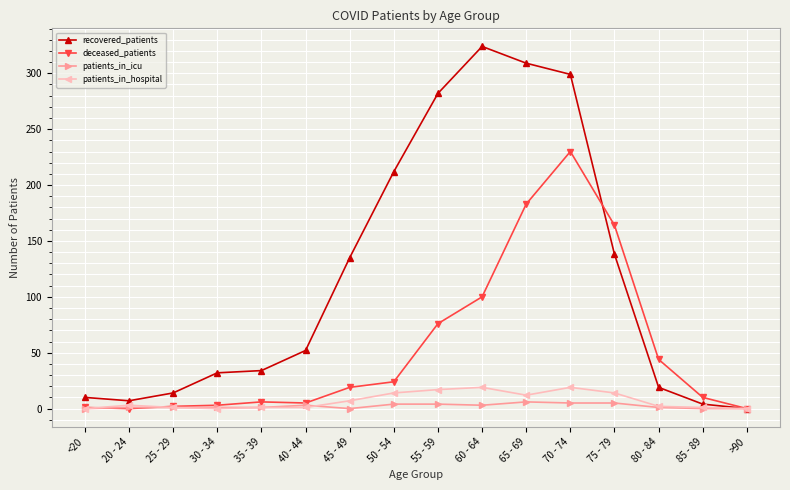

Count the patients_in_icu values in the range 1 to 4.

9